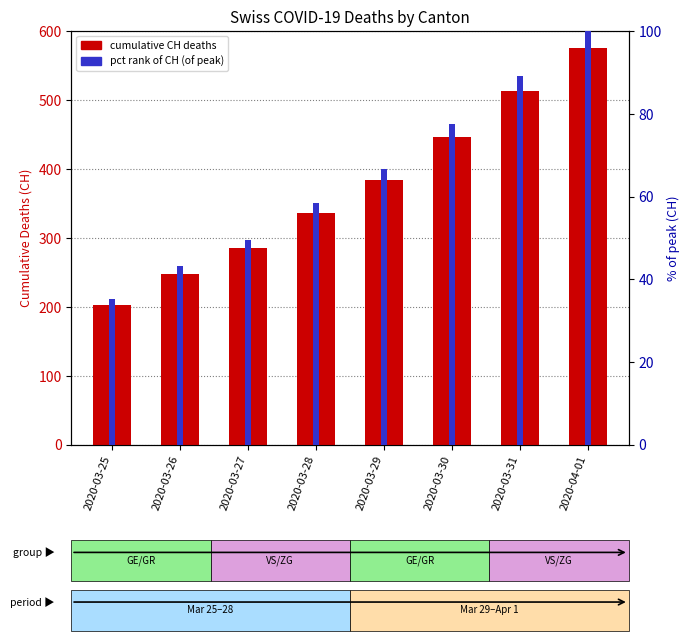

What is the maximum value for total CH deaths?

575.0